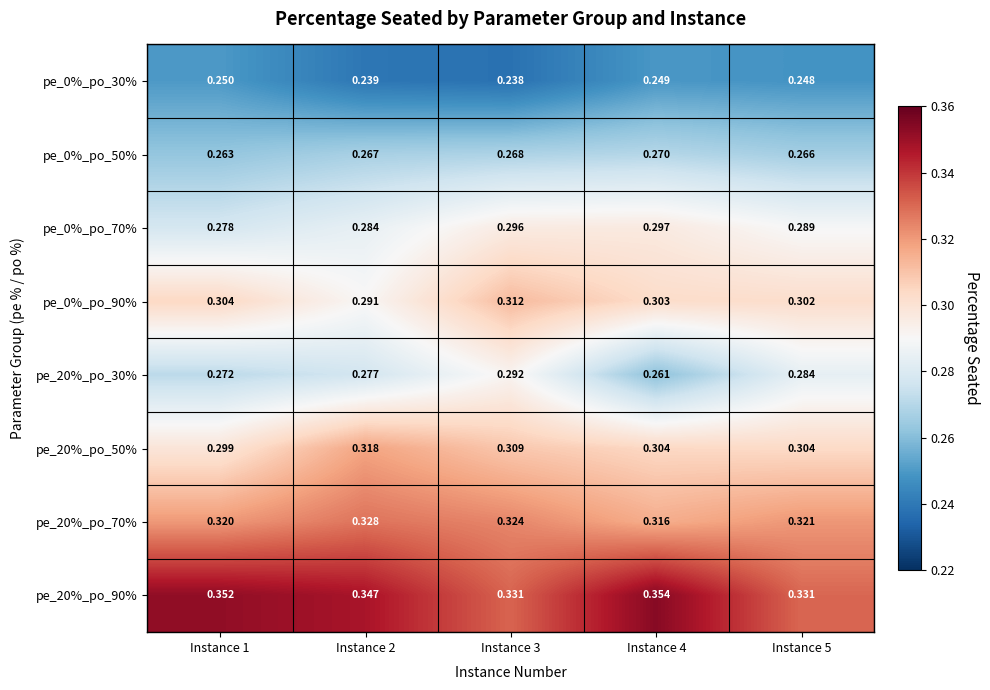

Is the value of pe_20%_po_30% at Instance 3 greater than the value of pe_0%_po_50% at Instance 3?

Yes